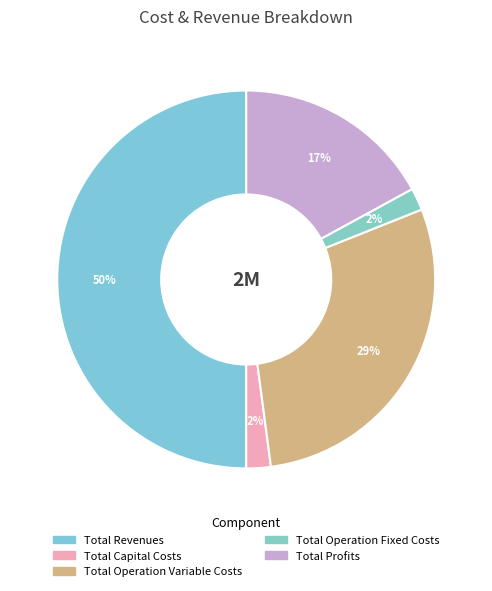

To the nearest percent, what portion does Total Operation Variable Costs represent?

29%